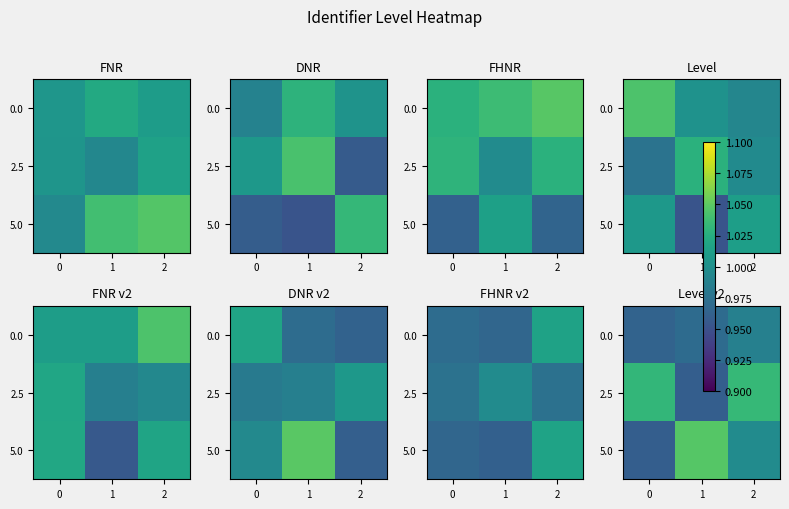

Which series changed the most between 0 and 1?

5.0